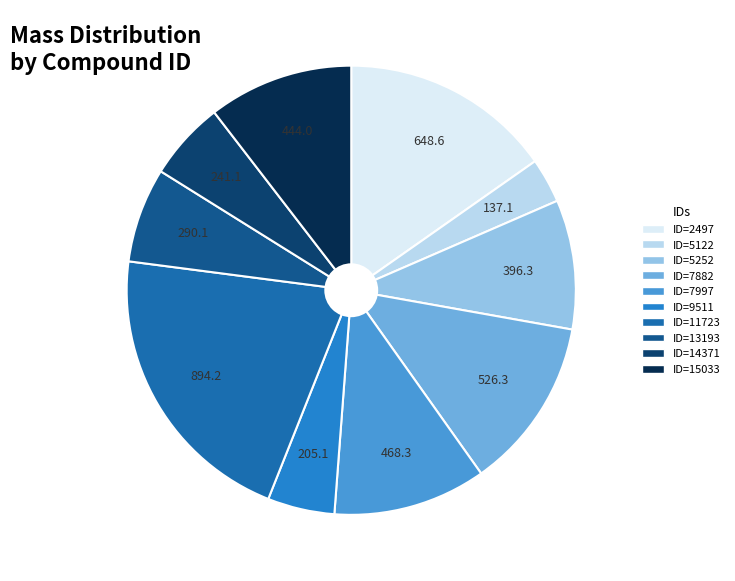

Between ID=5122 and ID=5252, which is larger?

ID=5252